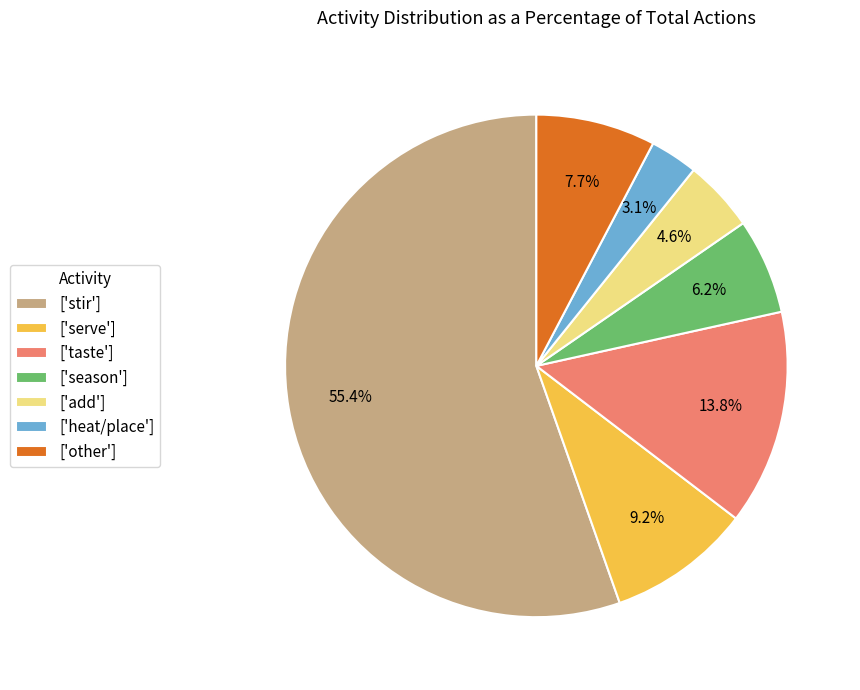

Does any single category account for the majority?

Yes